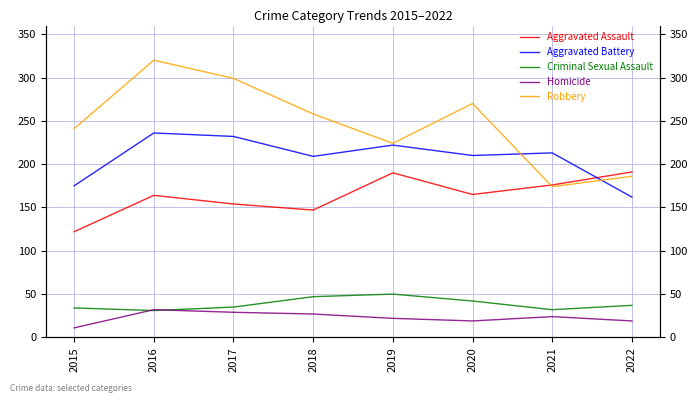

Which has a higher value, 2021 or 2022?

2022